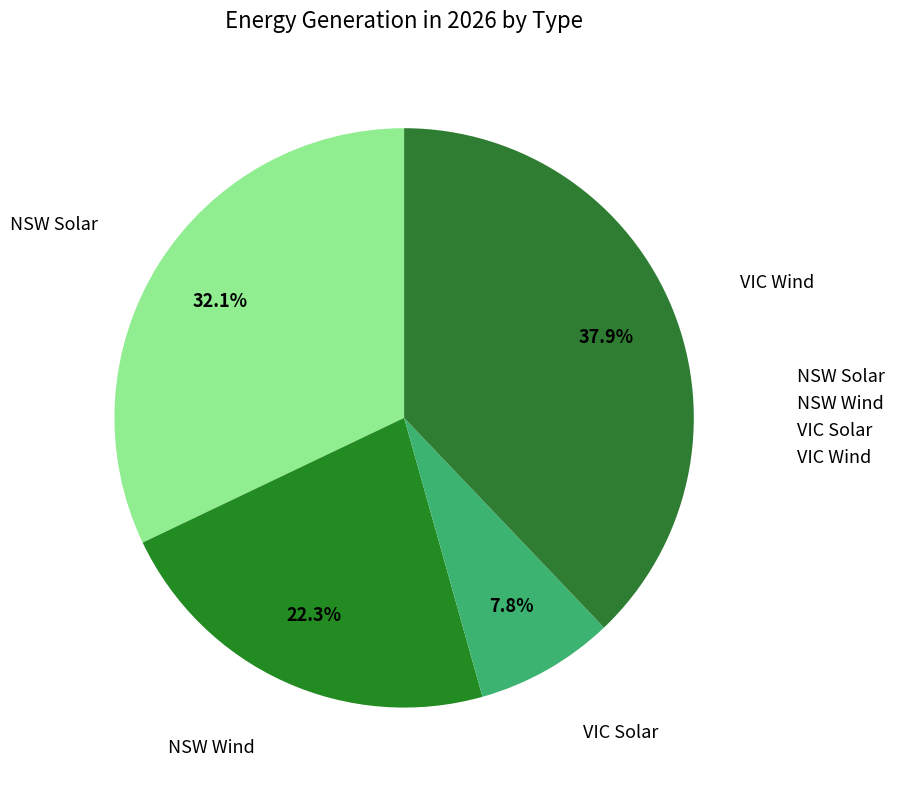

To the nearest percent, what is the difference between the NSW Wind and NSW Solar slice percentages?

10%